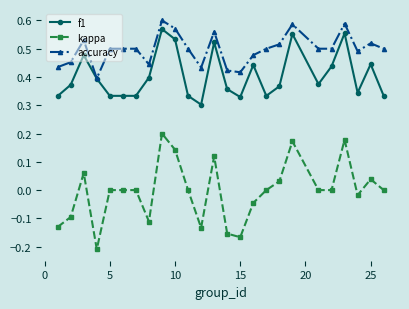

True or false: kappa and accuracy cross at least once.

False